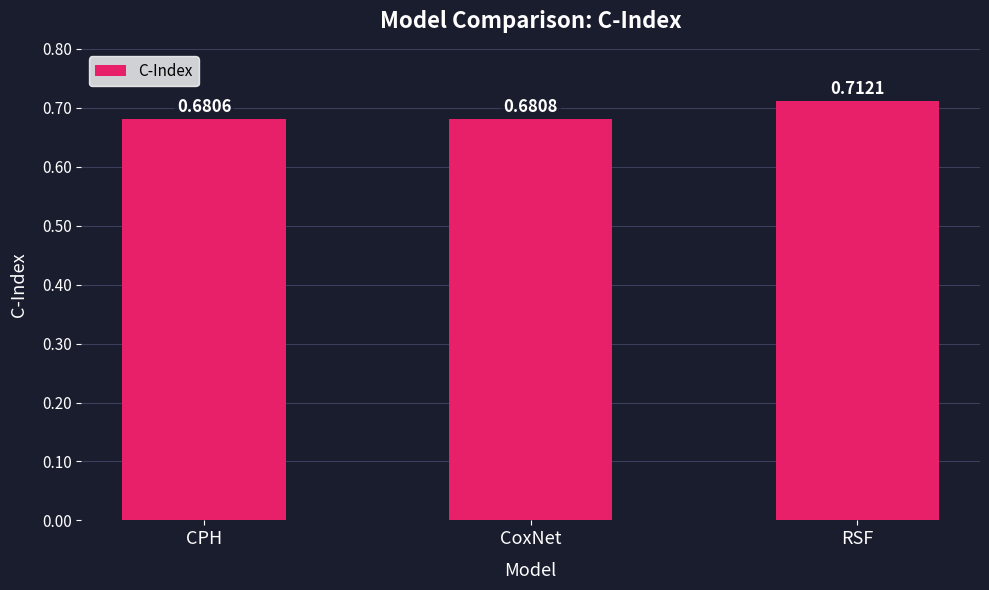

True or false: the data shows 1.0 at RSF.

False